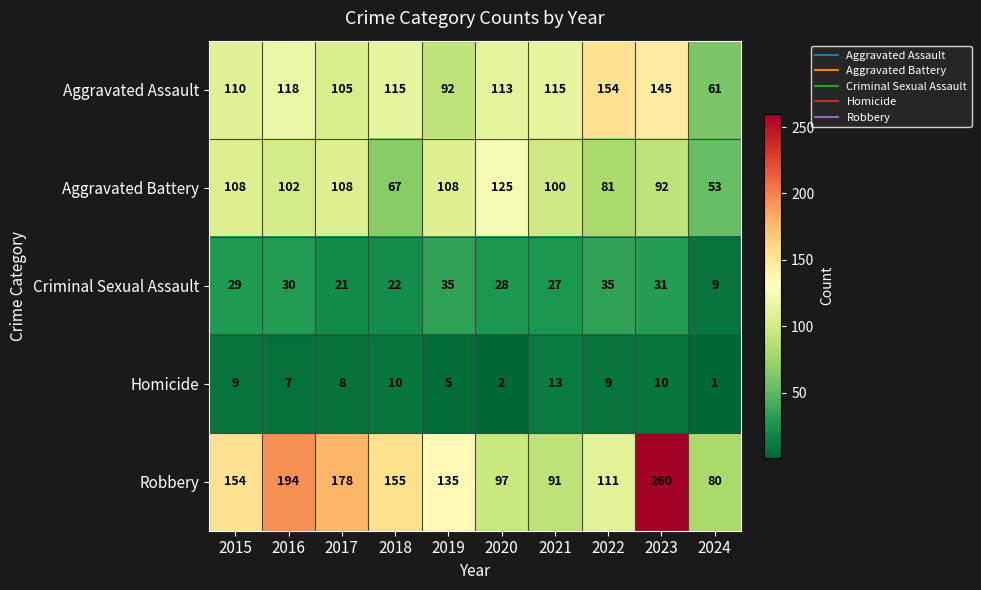

At which category is the sum across all series the highest?

2023